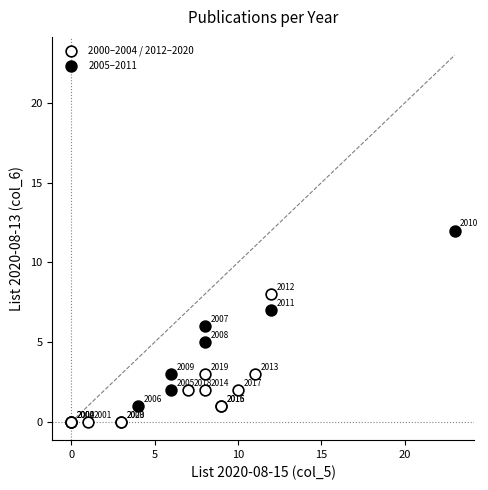

Which series contains the highest Y value?

2005–2011